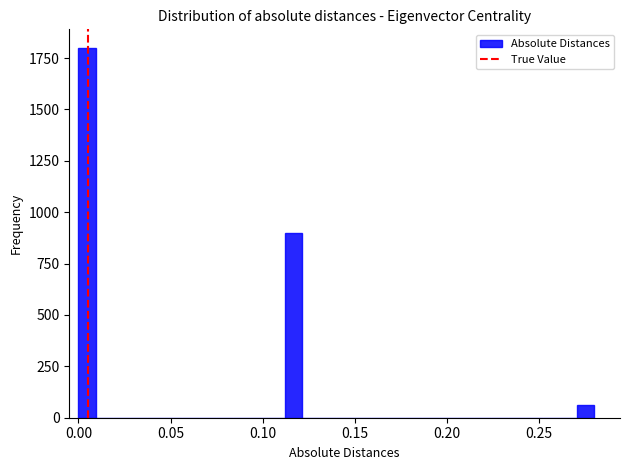

Read against the x-axis, roughly where is the centre of the tallest bar?

0.005